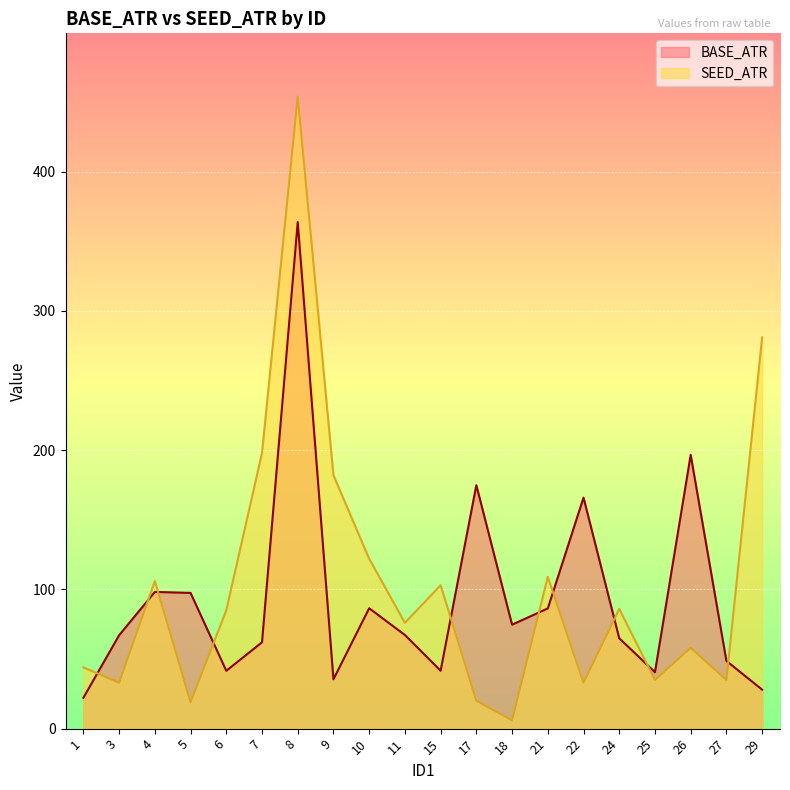

At how many categories does at least one series exceed 112?

8